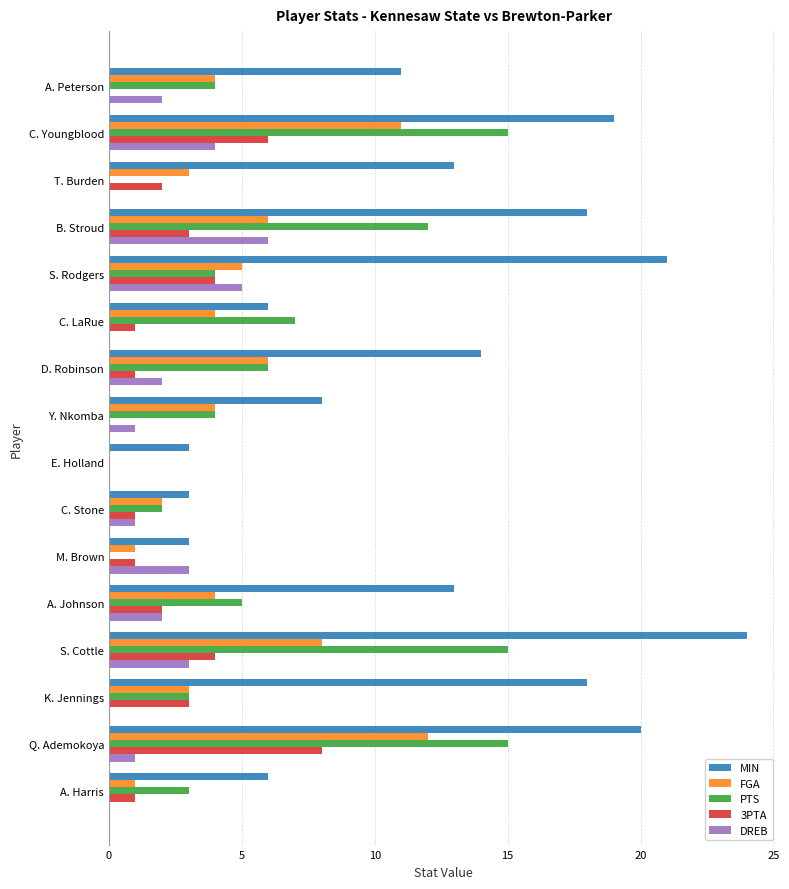

What are all the series names shown in the legend?

MIN, FGA, PTS, 3PTA, DREB